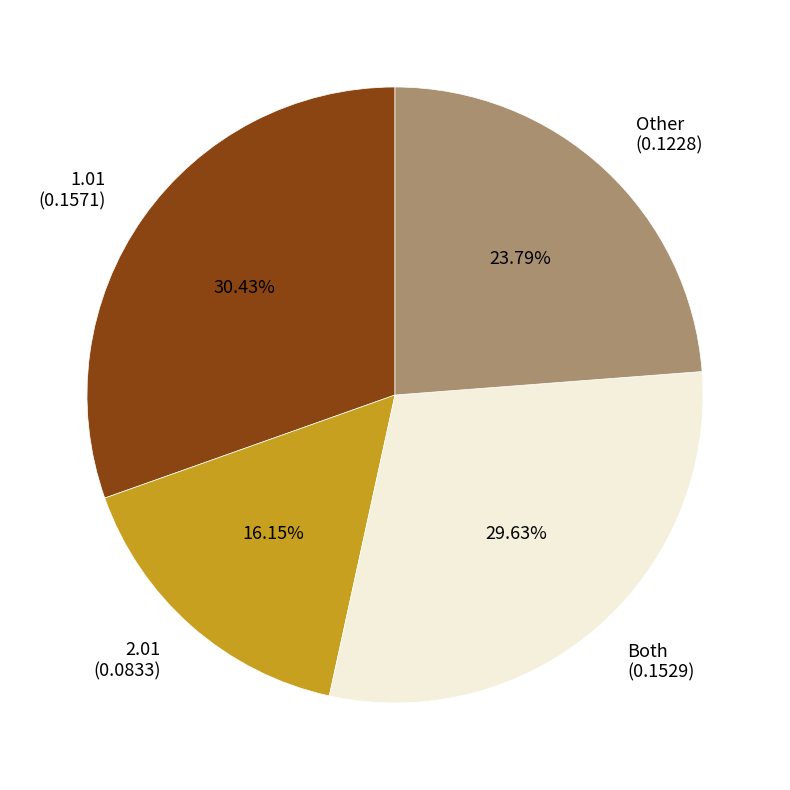

To the nearest percent, what portion does Both represent?

30%